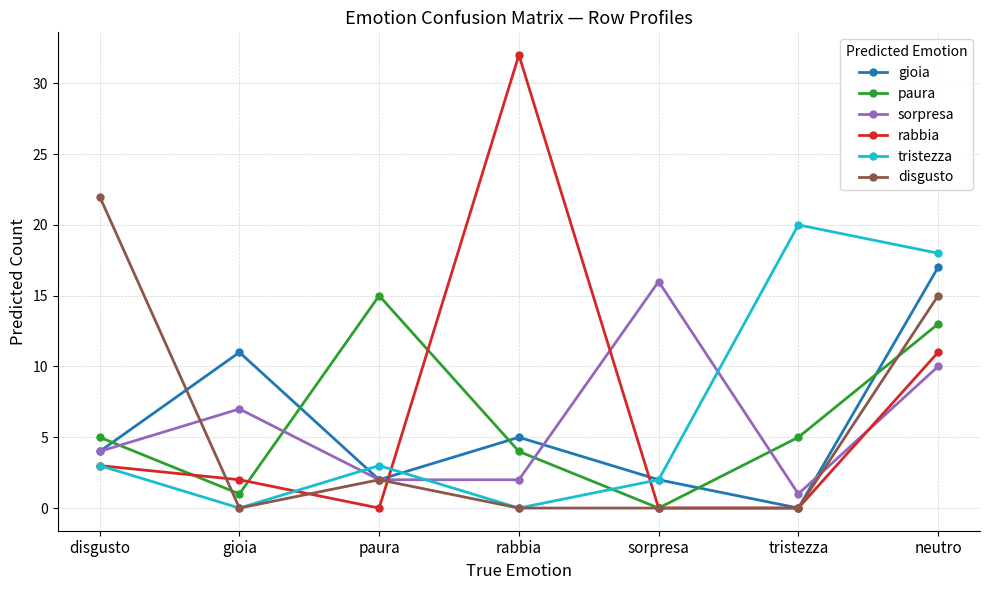

What are all the series names shown in the legend?

gioia, paura, sorpresa, rabbia, tristezza, disgusto